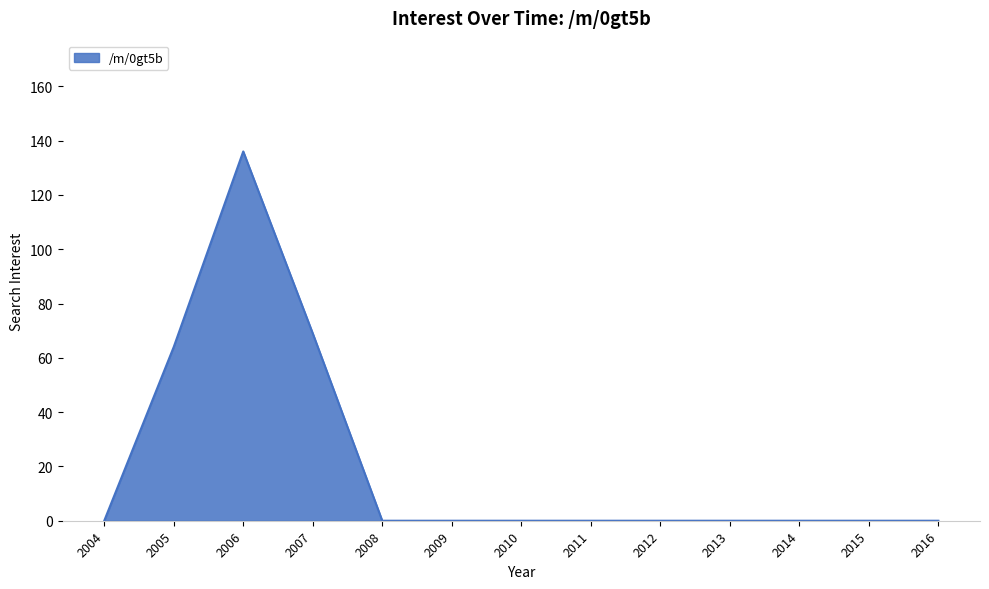

Does the chart display data point markers on the line(s)?

No